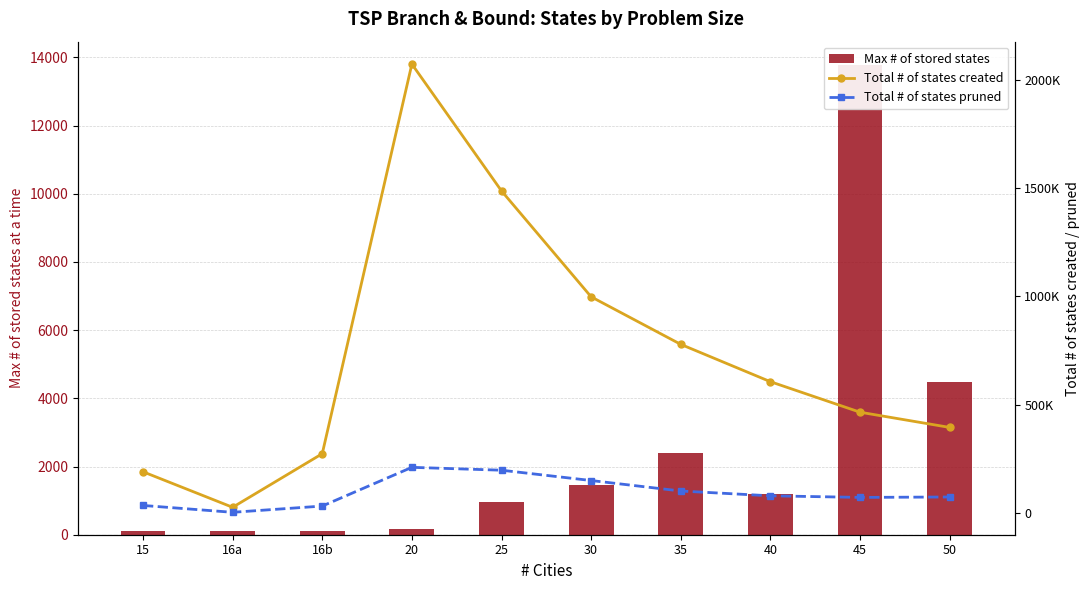

What is the difference between the maximum and minimum values in the Total # of states created series?

2046815